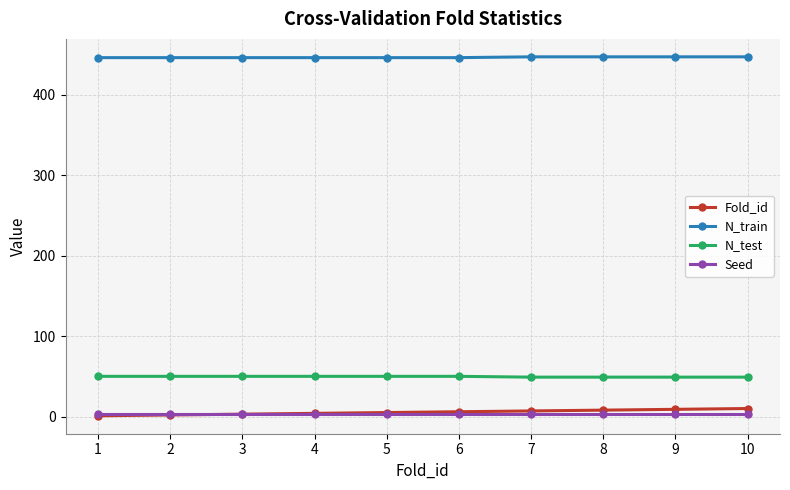

Is the value of N_test at 6 greater than the value of Fold_id at 5?

Yes